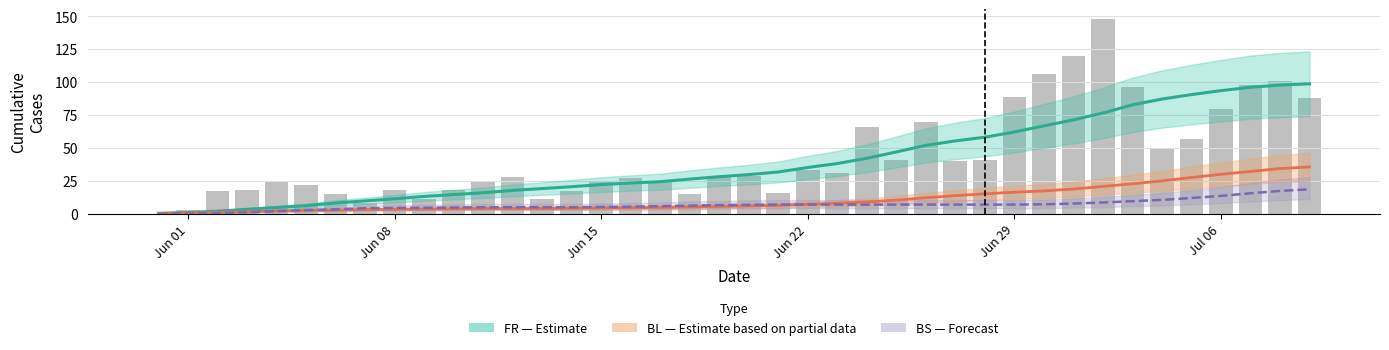

What is the sum of all FR (Estimate) values?

1587.0